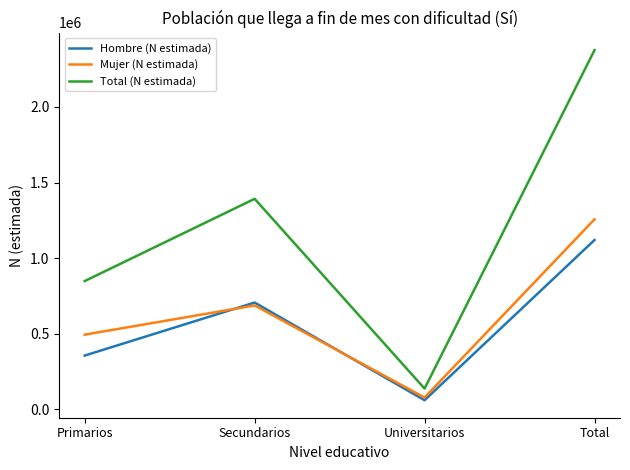

Rank the series at Total from lowest to highest value.

Hombre (N estimada), Mujer (N estimada), Total (N estimada)